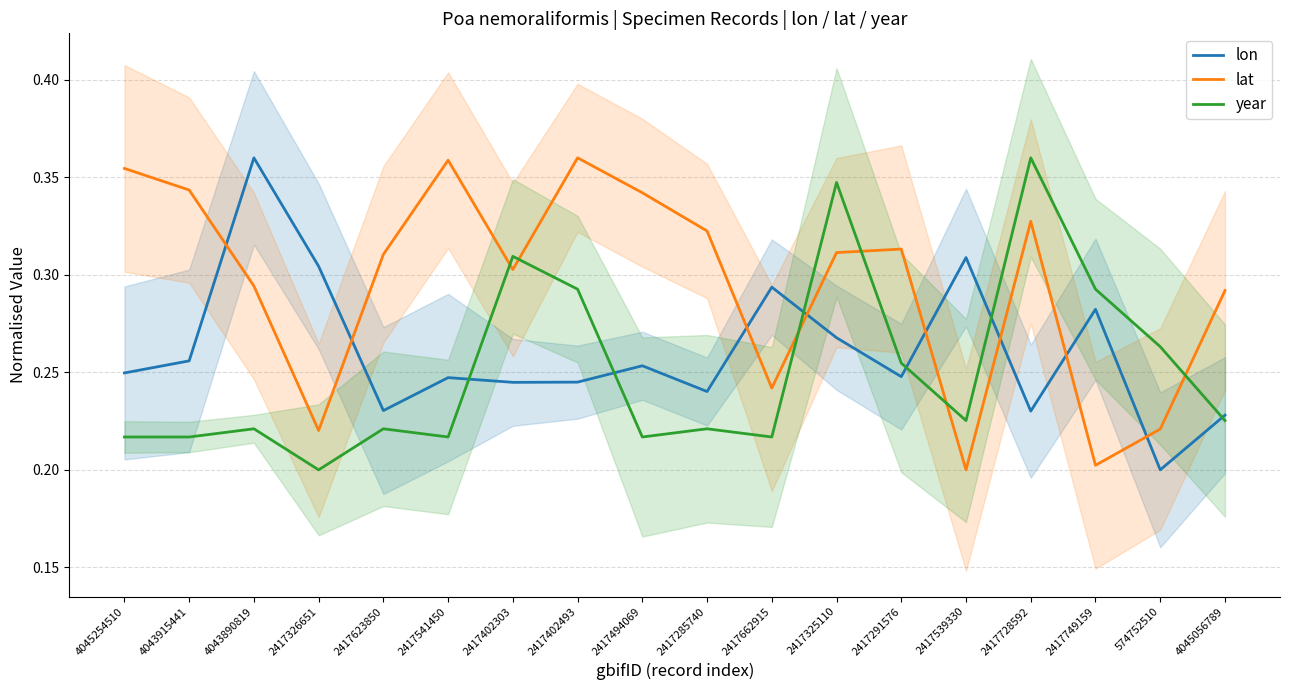

What are all the series names shown in the legend?

lon, lat, year